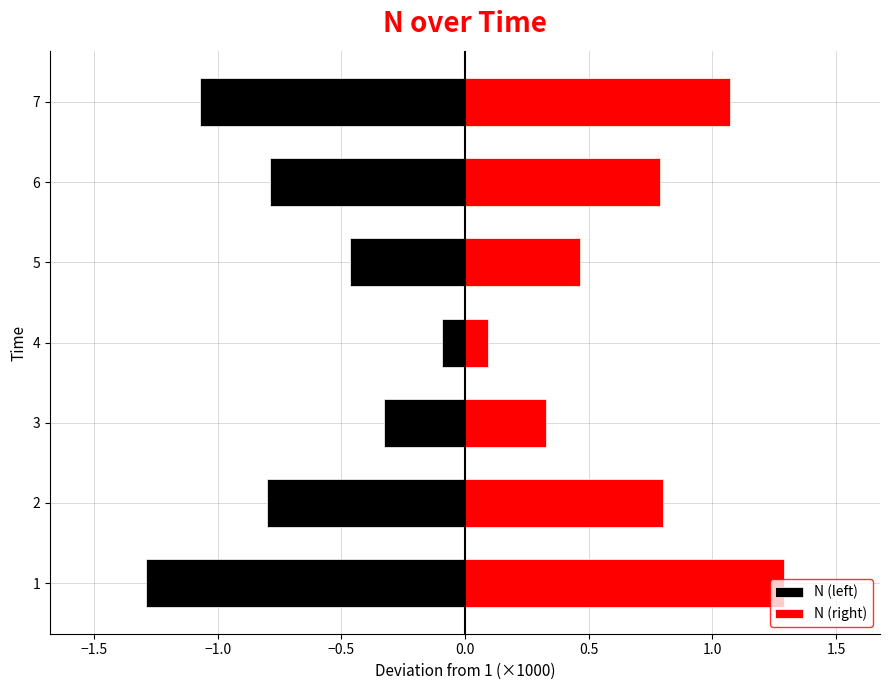

List the series in order of their peak value, highest first.

N (right), N (left)